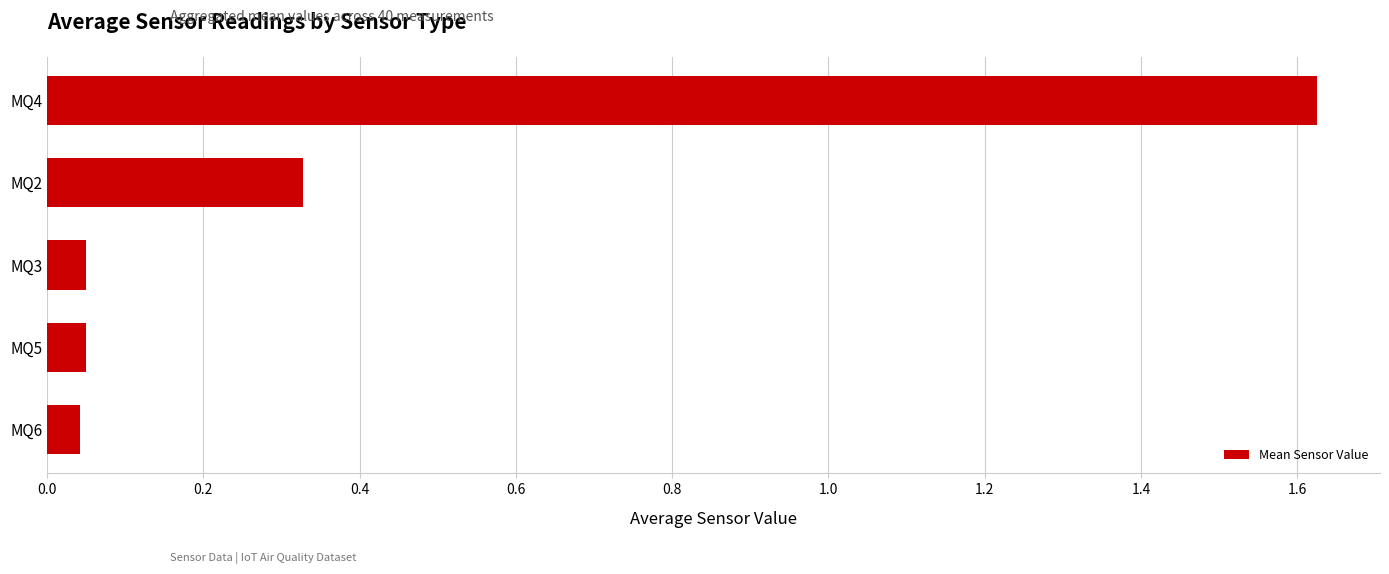

Which label corresponds to the largest value in the chart?

MQ4